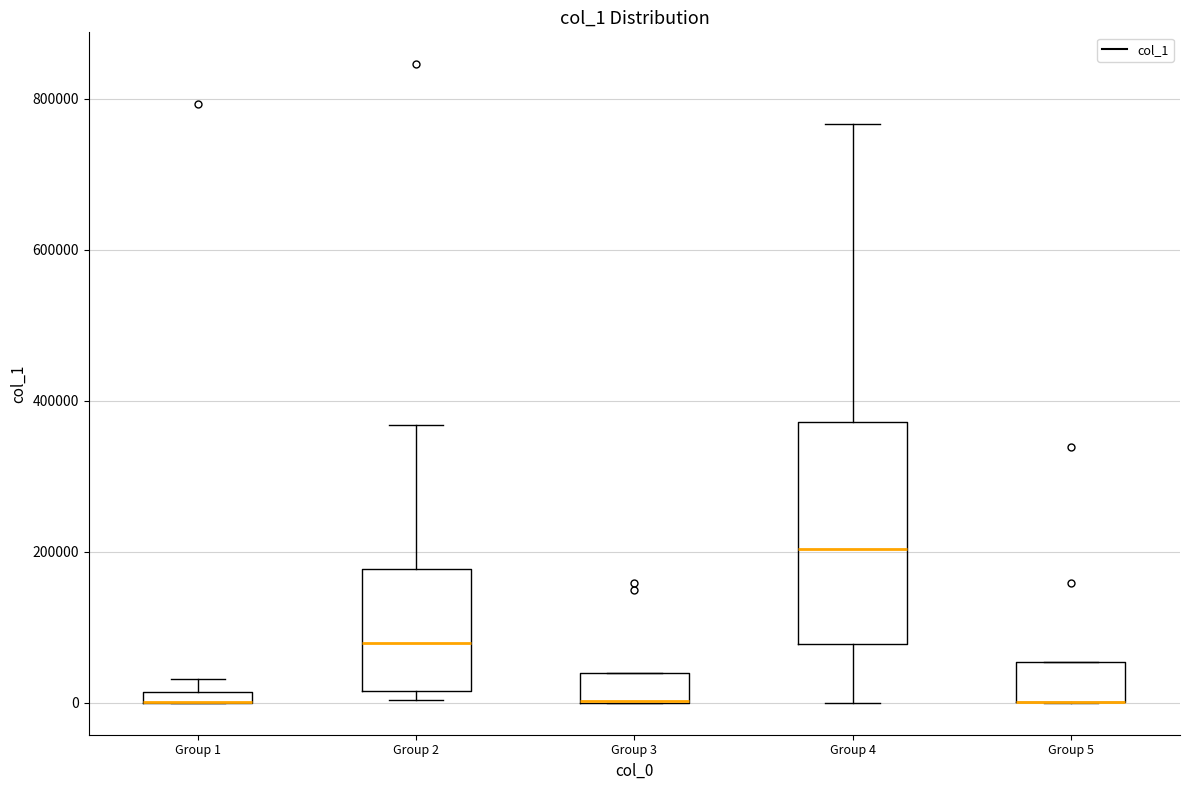

Where is the upper edge of the box for Group 1 on the y-axis? The values are not printed on the chart, so give them approximately, as read against the axis.

20000